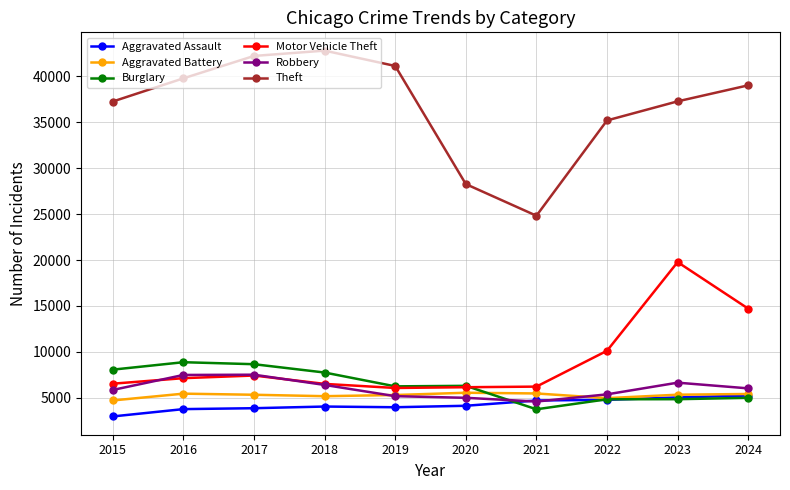

Which series has the largest range (max minus min)?

Theft